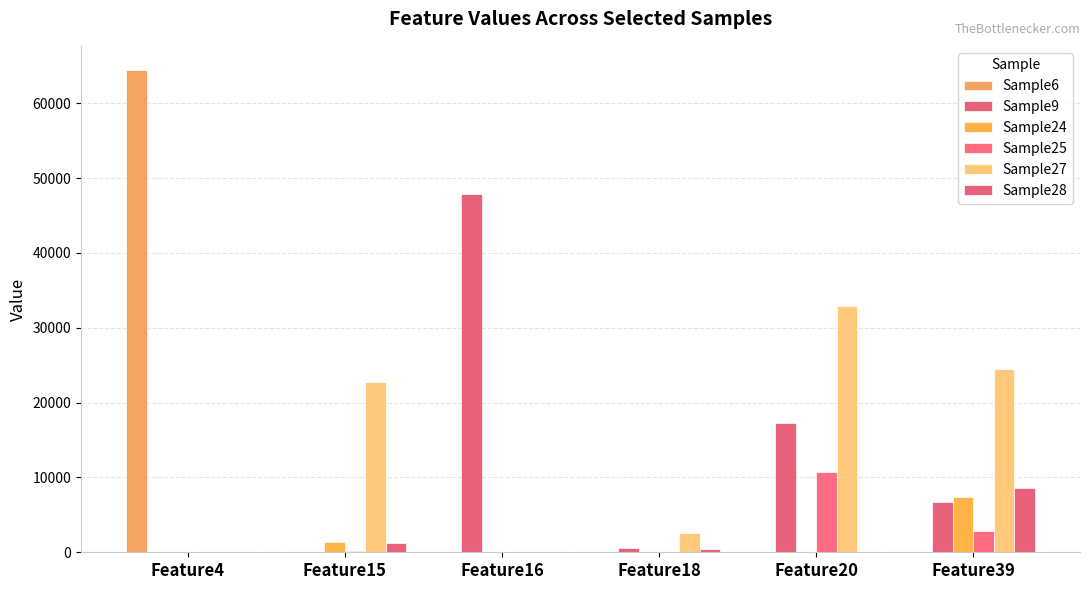

At which label is Sample24 closest to 3696?

Feature15